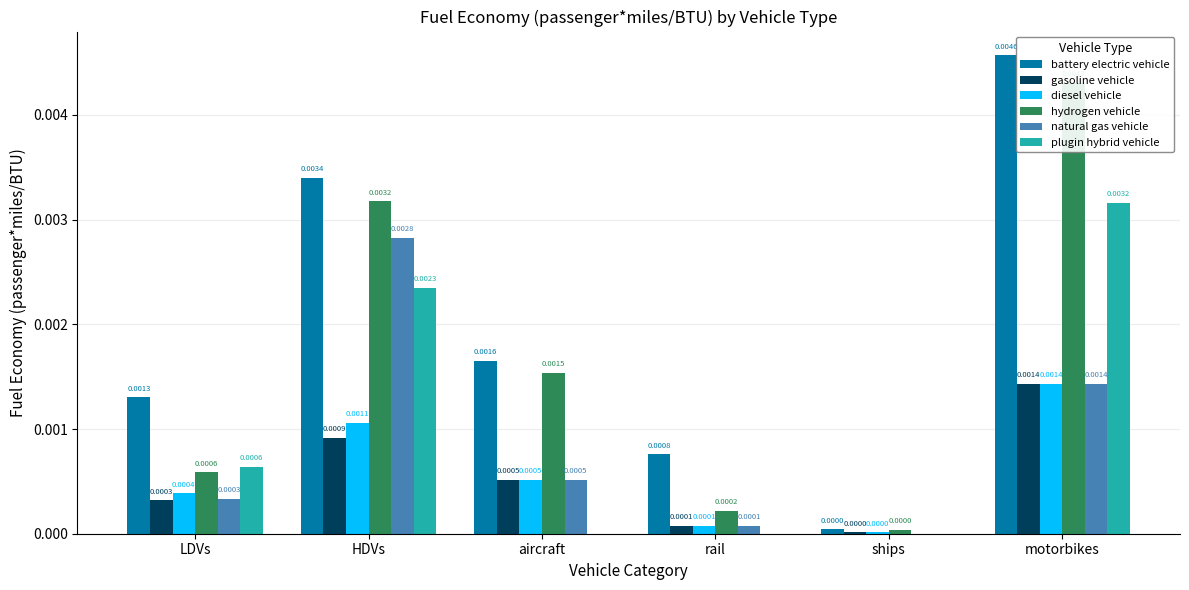

Is the value of natural gas vehicle at motorbikes greater than the value of battery electric vehicle at ships?

Yes